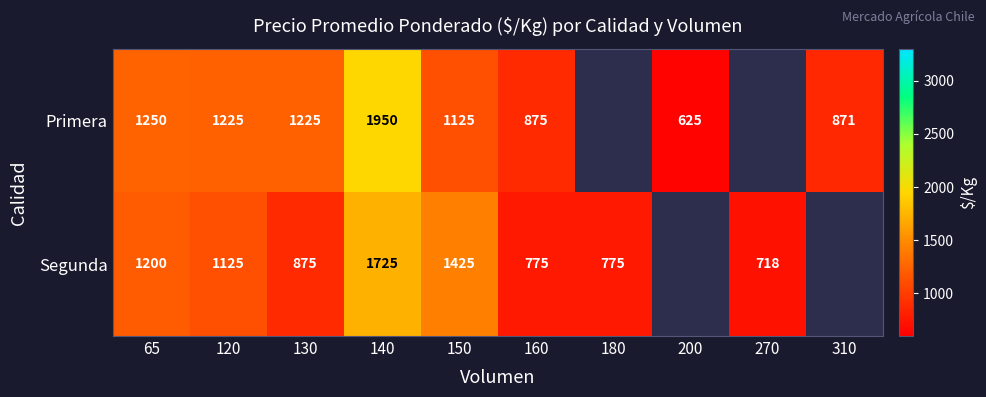

What is the total value across all series at 130?

2100